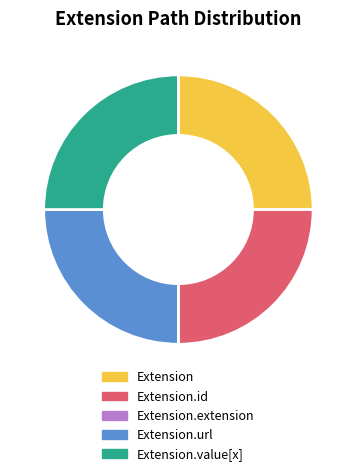

Does any single category account for the majority?

No